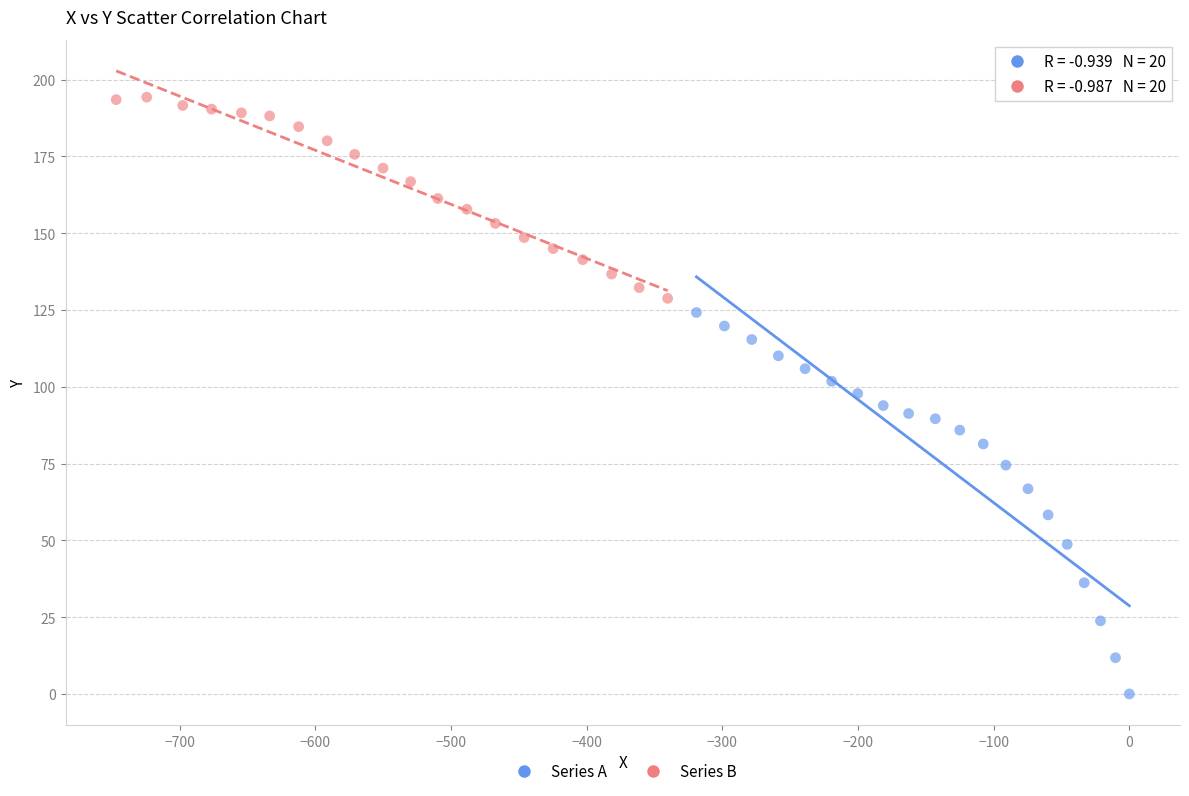

Which series reaches the maximum Y coordinate?

Series B